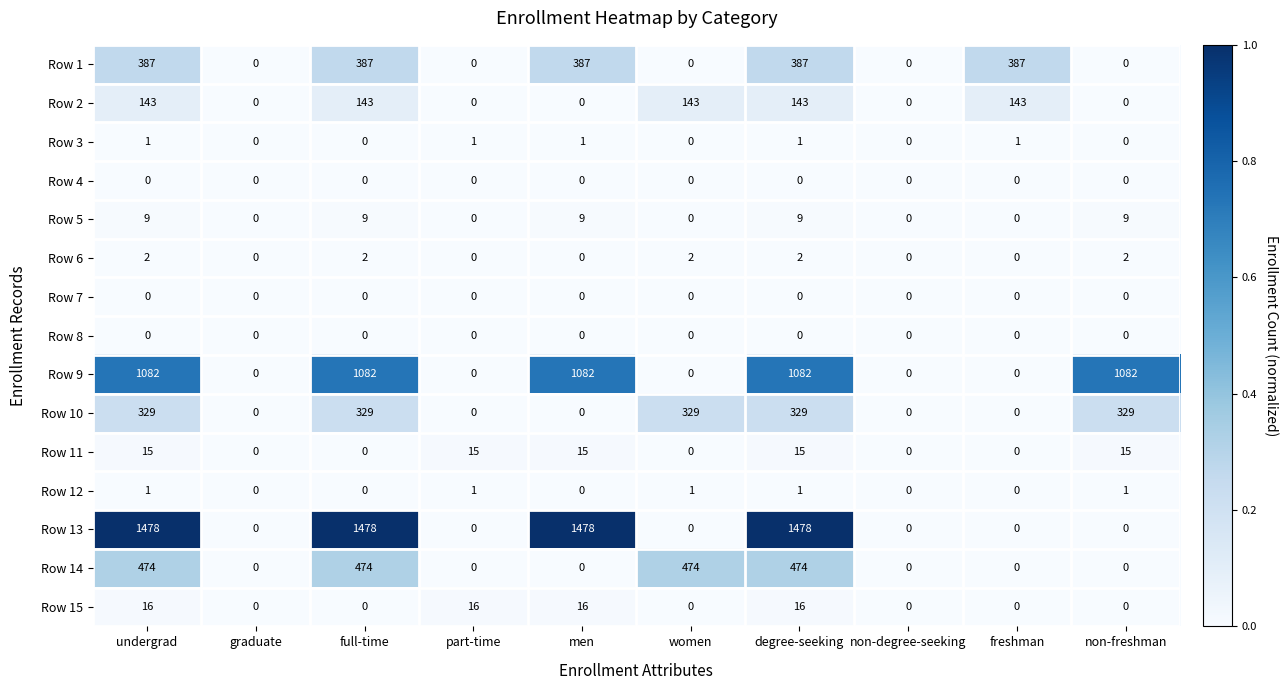

At how many categories does at least one series exceed 996?

5